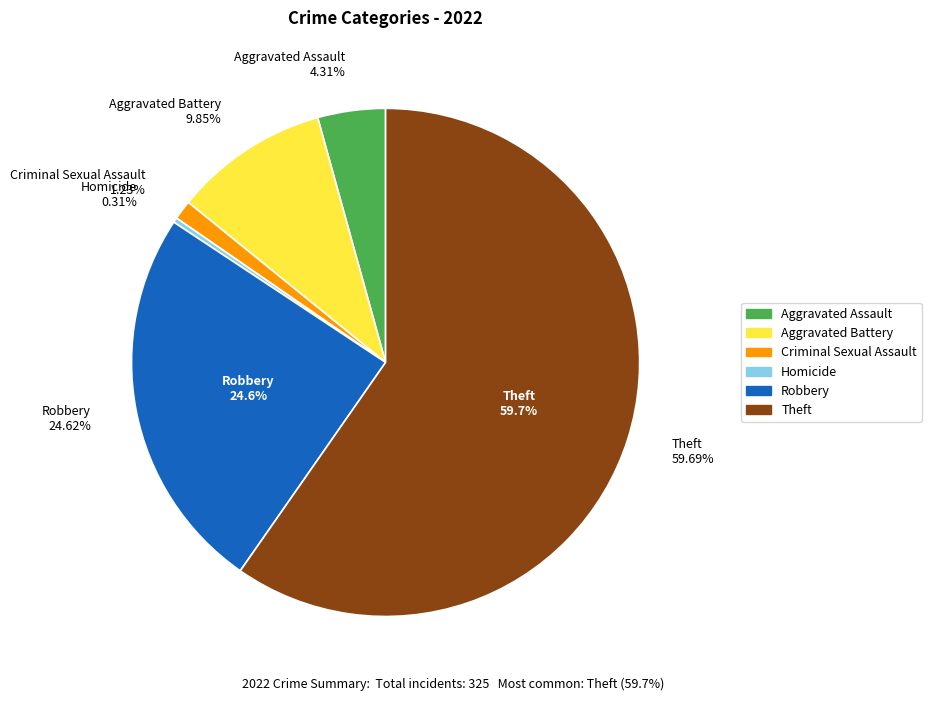

Is there any slice that represents more than half of the pie?

Yes